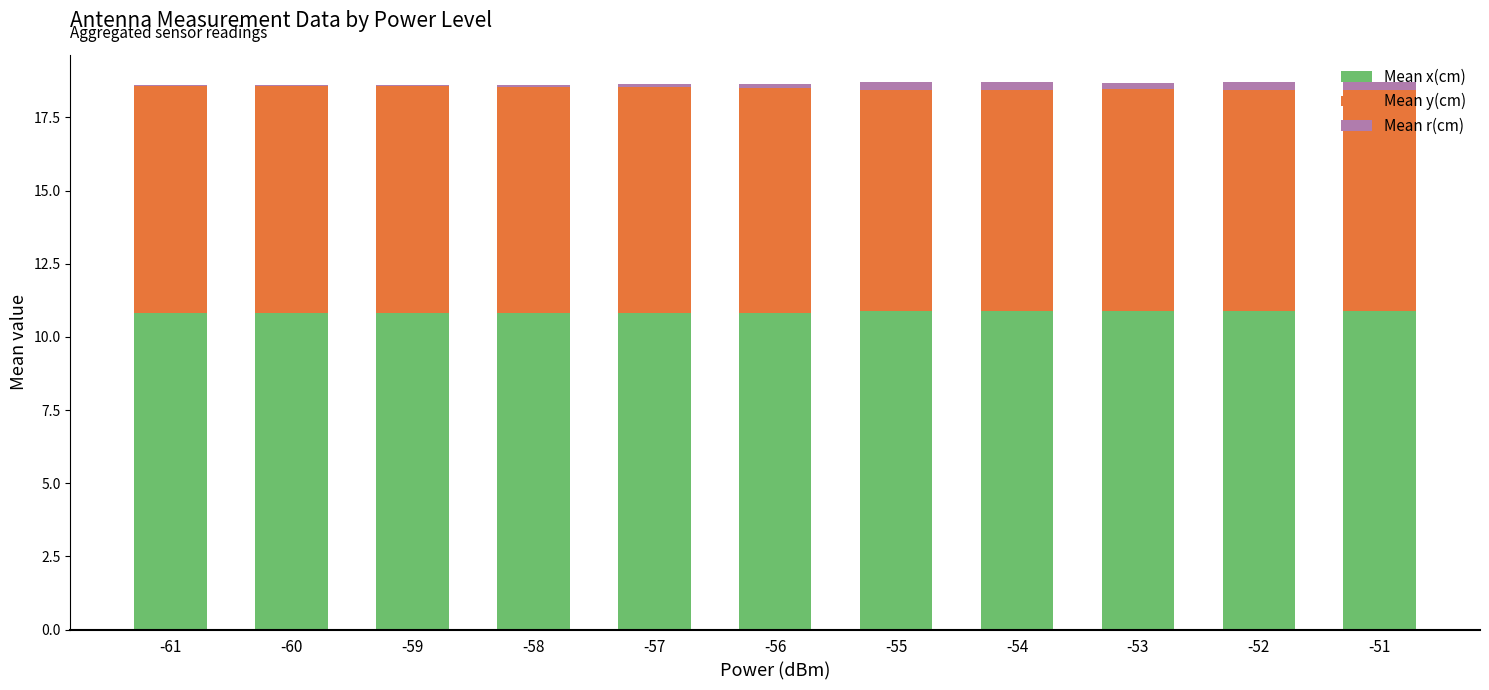

Are the bars grouped side by side (vs. stacked)?

No